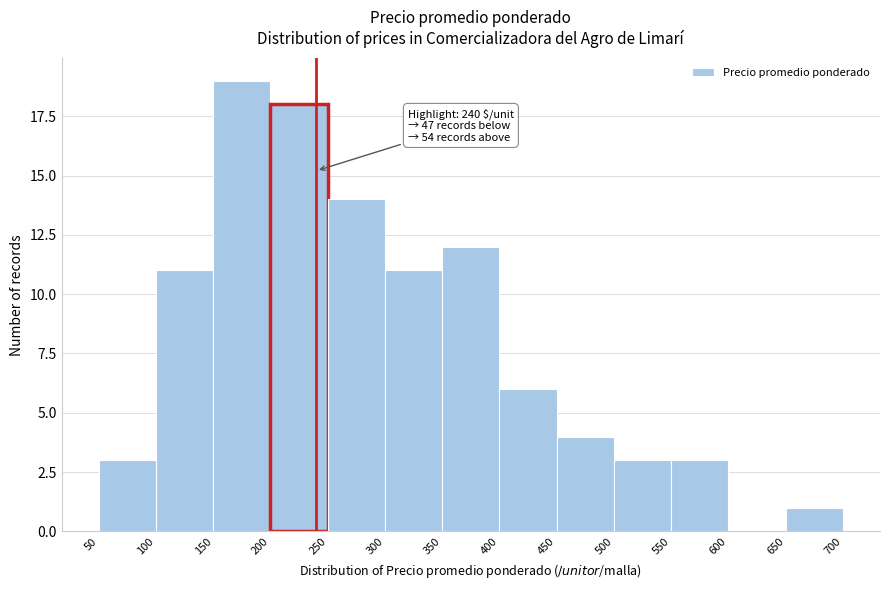

Over which range of the x-axis is the bar tallest?

150 to 200